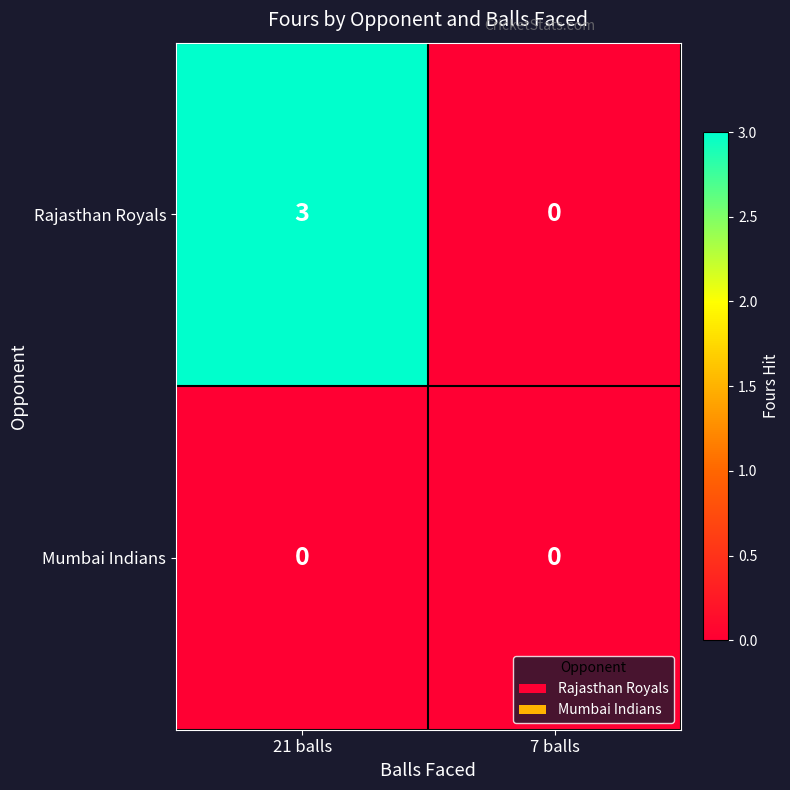

What is the total value across all series at 21 balls?

3